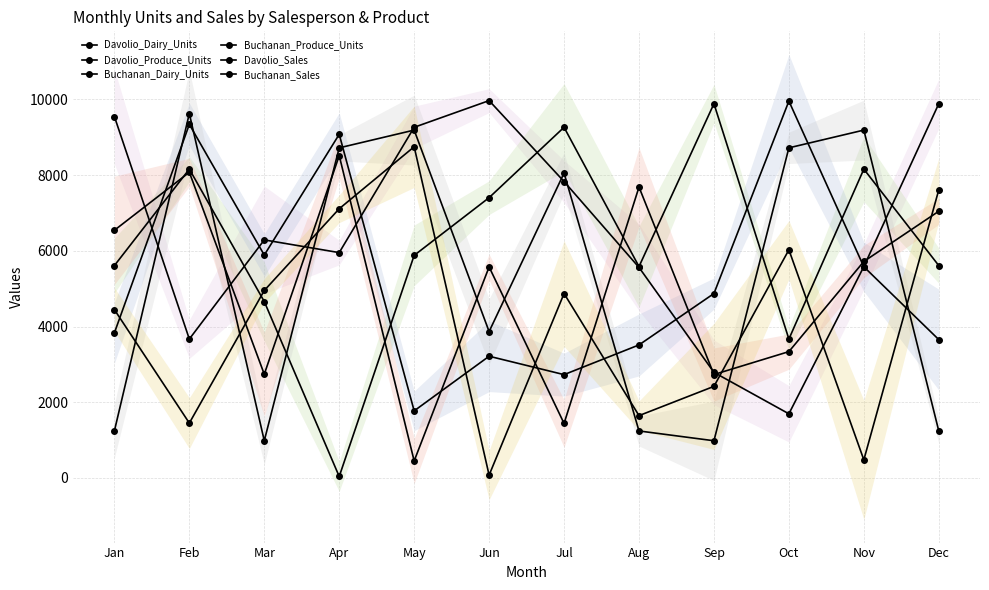

True or false: Davolio_Dairy_Units has a value of 6068 at Feb.

False